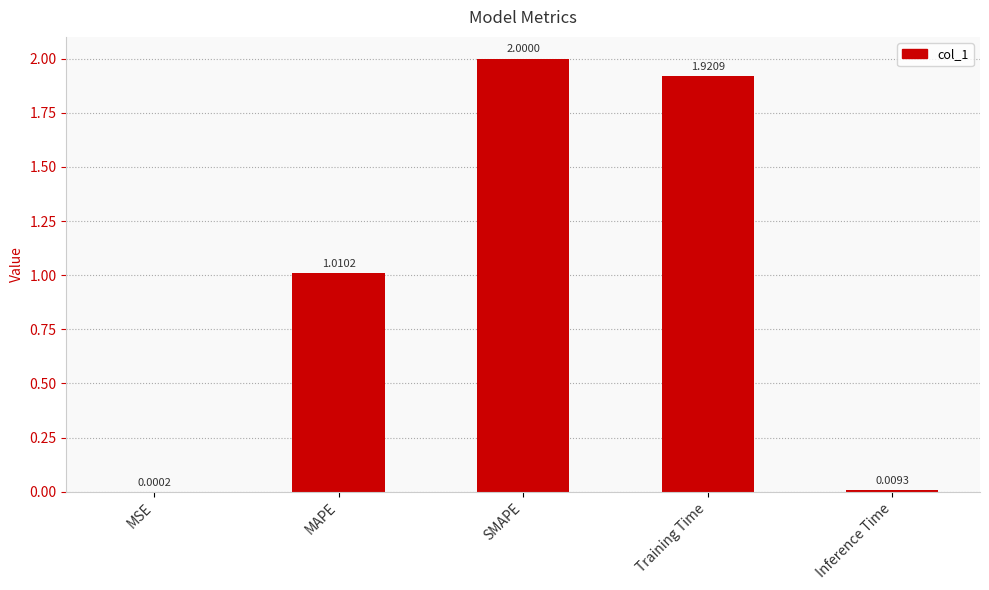

Which label corresponds to the largest value in the chart?

SMAPE